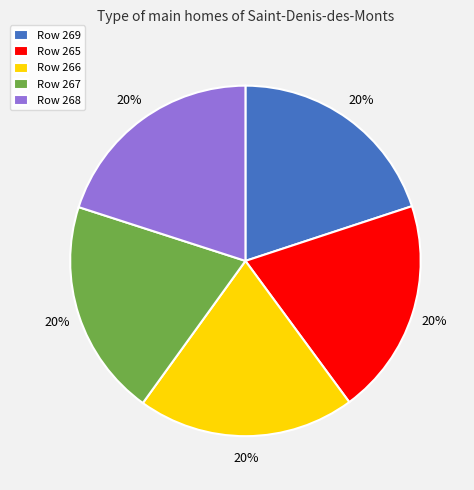

What percentage is the Row 269 slice, to the nearest percent?

20%